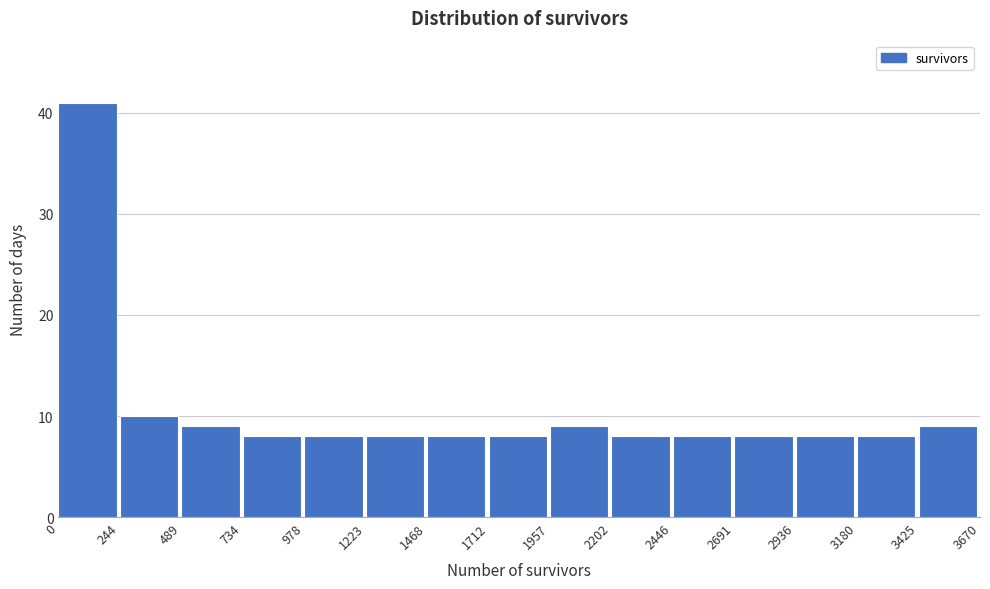

Over which range of the x-axis is the bar tallest?

0 to 244